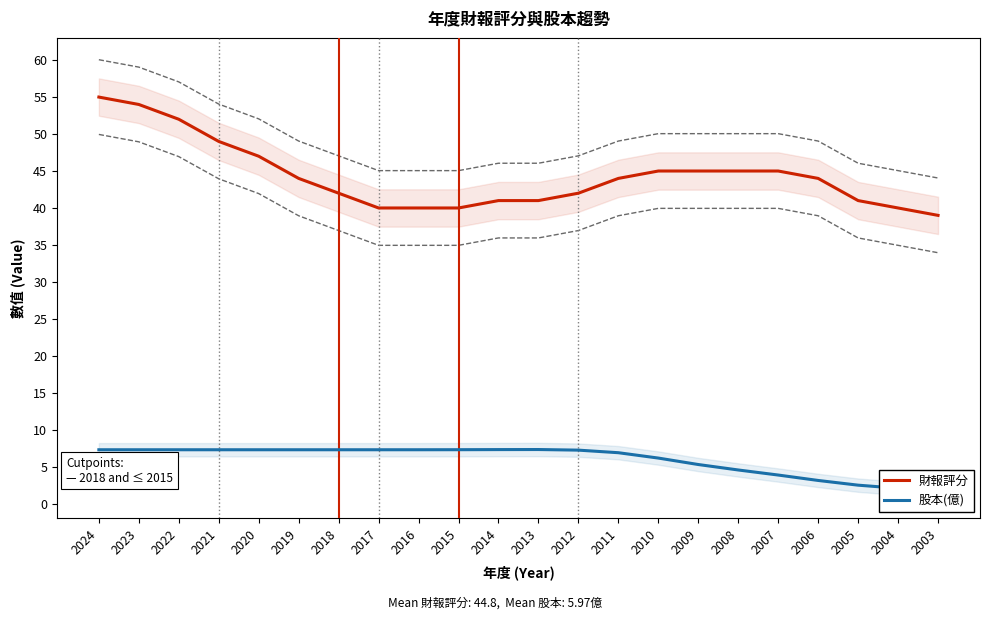

Where is 財報評分 nearest to the value 47?

2020